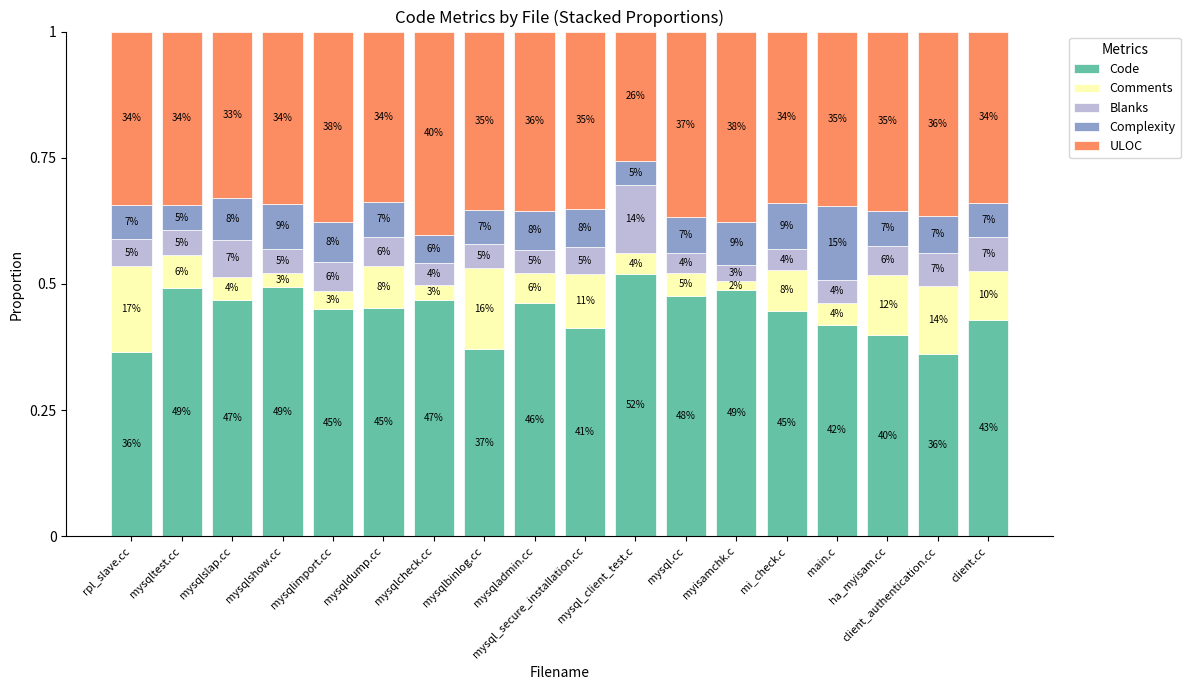

What are all the series names shown in the legend?

Code, Comments, Blanks, Complexity, ULOC